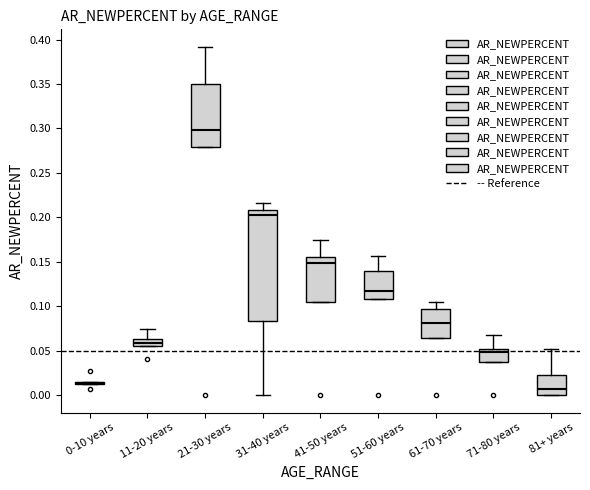

Where is the lower edge of the box for 21-30 years on the y-axis? The values are not printed on the chart, so give them approximately, as read against the axis.

0.280